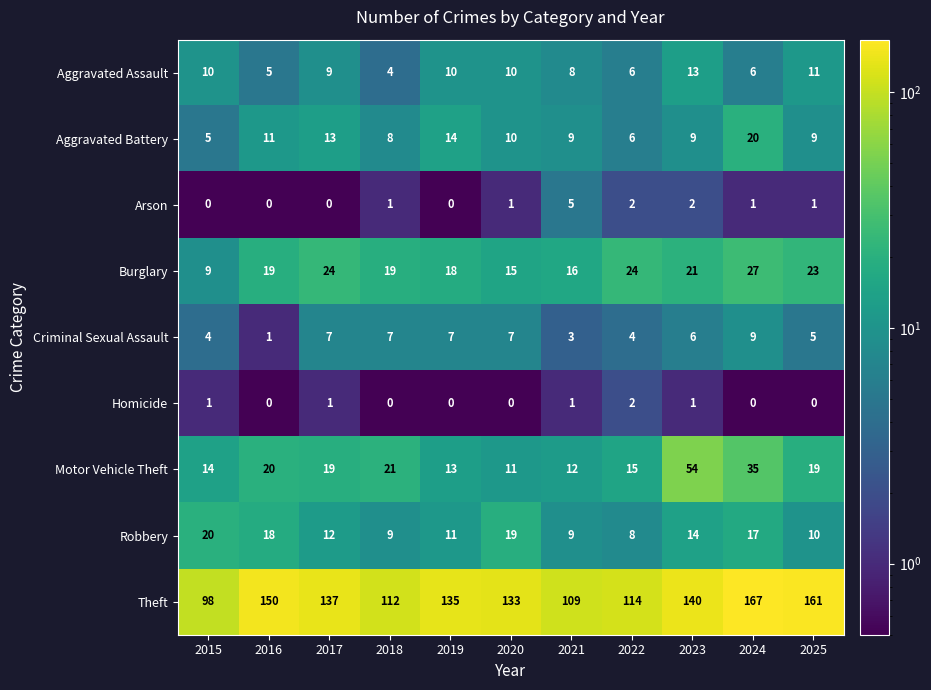

True or false: Criminal Sexual Assault has a value of 6 at 2023.

True